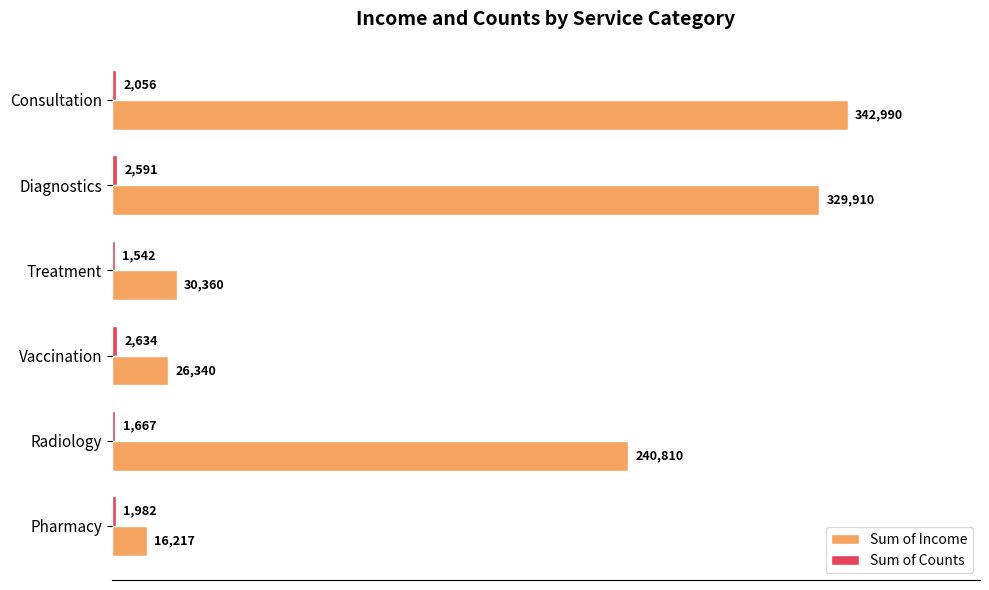

What is the difference between the second highest and minimum values in the Sum of Income series?

313693